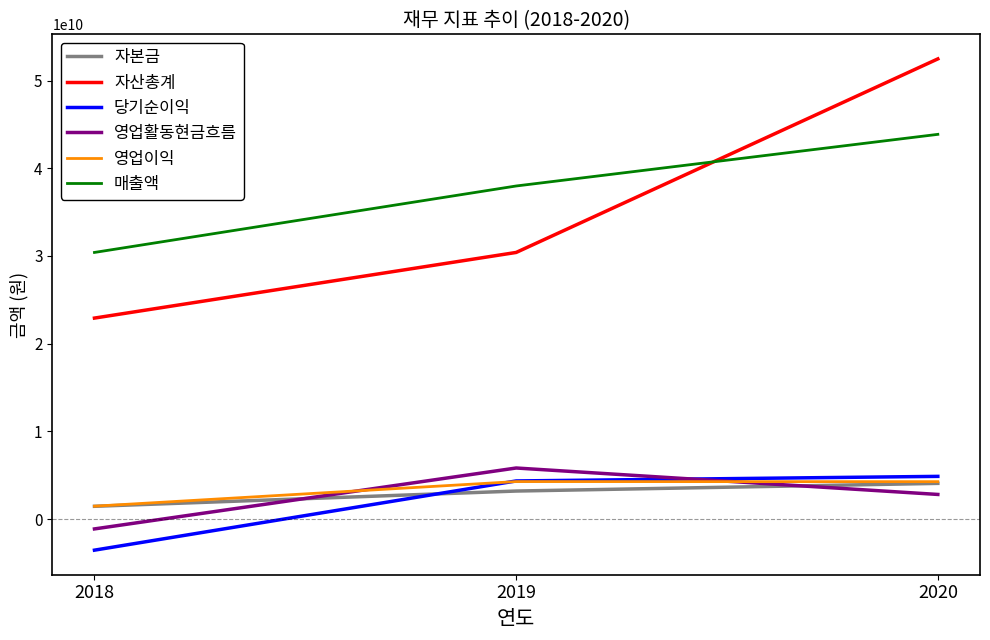

Which series has the widest spread of values?

자산총계